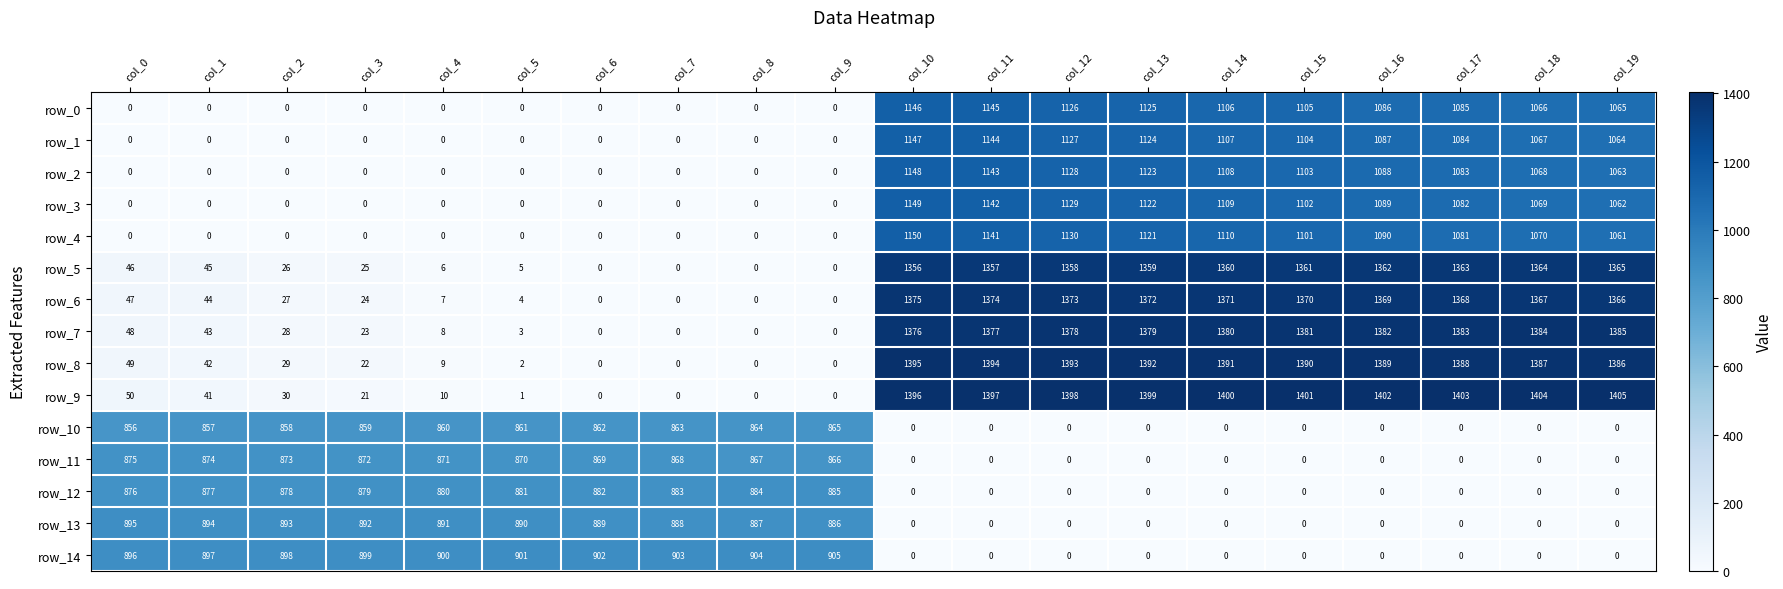

Which has a higher value, col_14 or col_18?

col_14